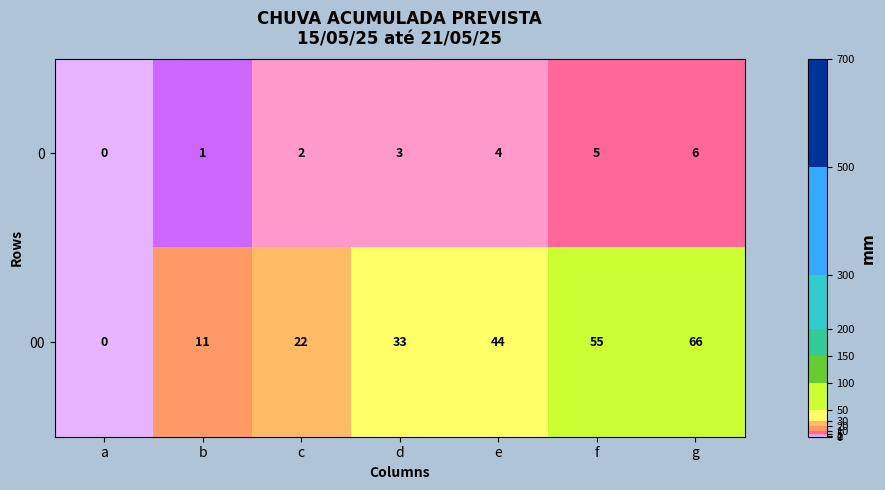

What is the sum of the 00 values at f and e?

99